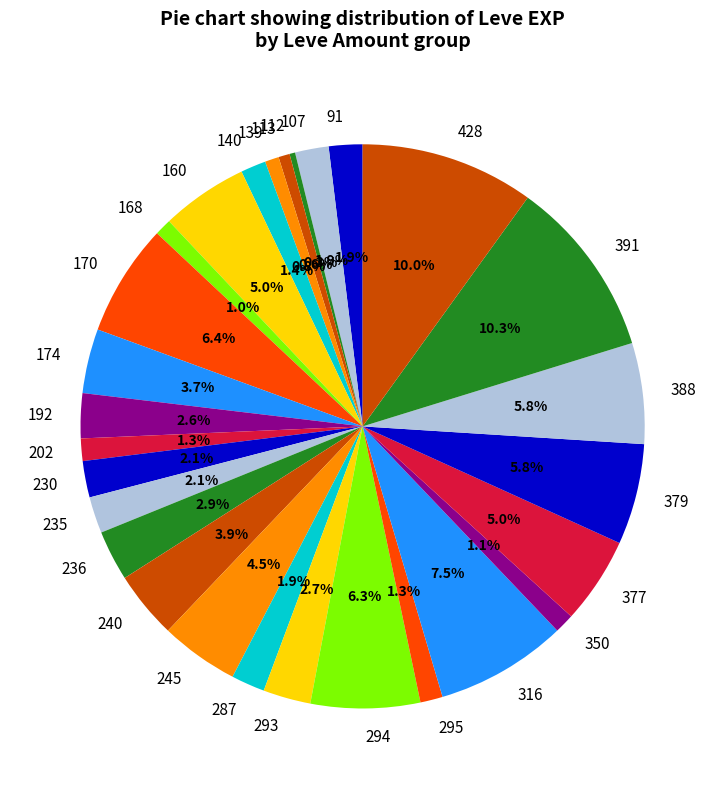

Do 240 and 192 together represent more than half of the pie?

No